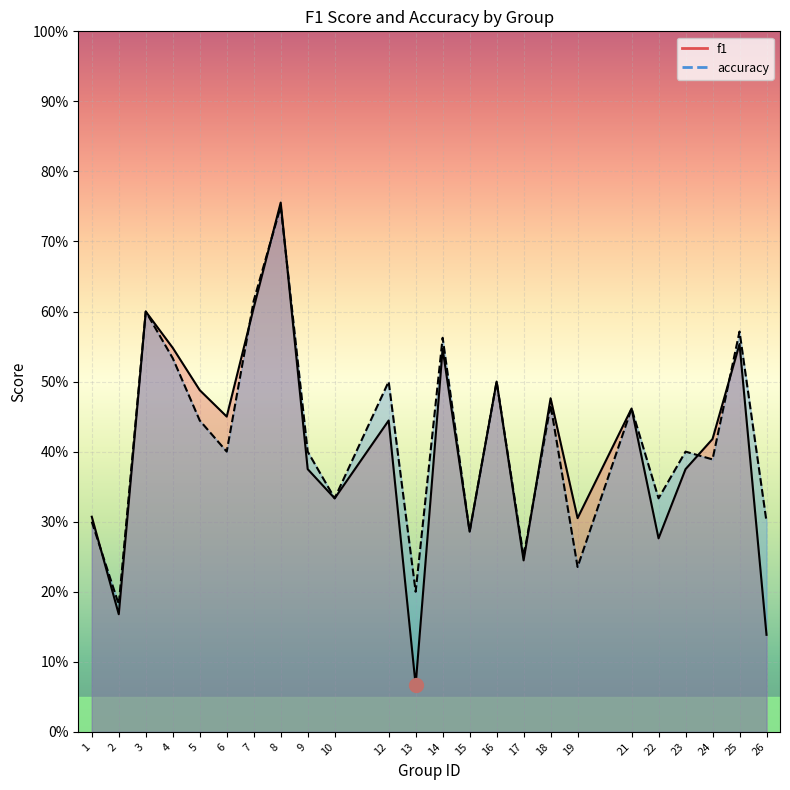

How many times do f1 and accuracy cross each other?

7